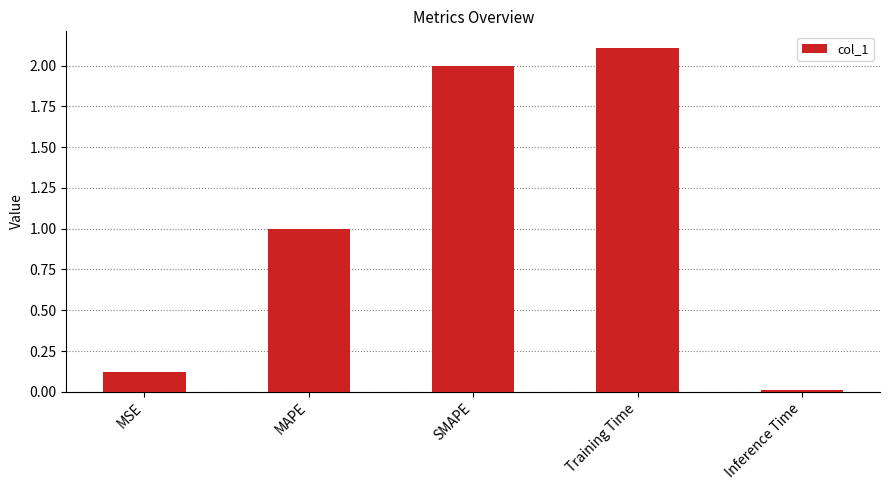

What is the sum of the values at MSE and Inference Time?

0.1